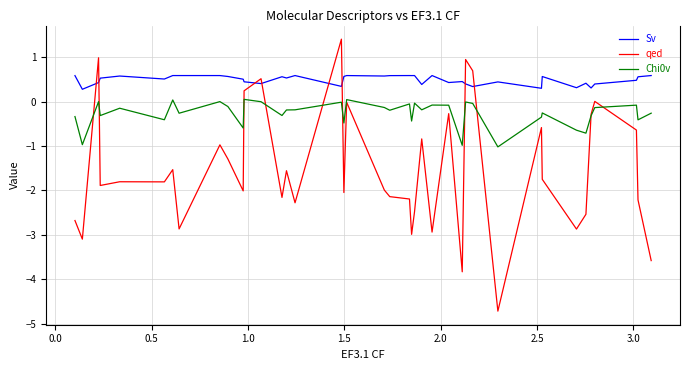

Which series has the largest total across all categories?

Sv